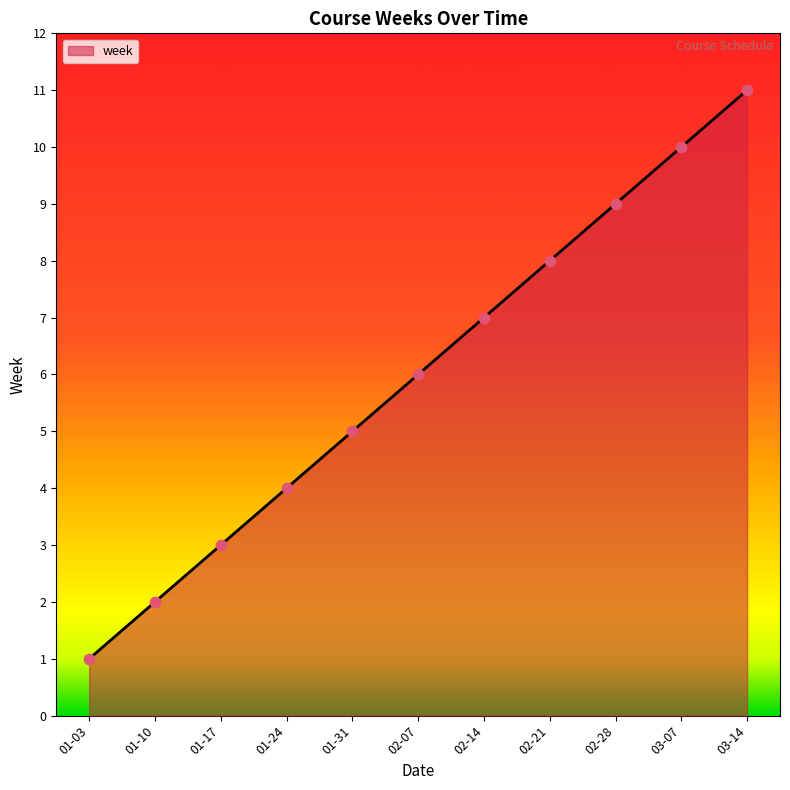

Between 01-10 and 01-31, which is larger?

01-31